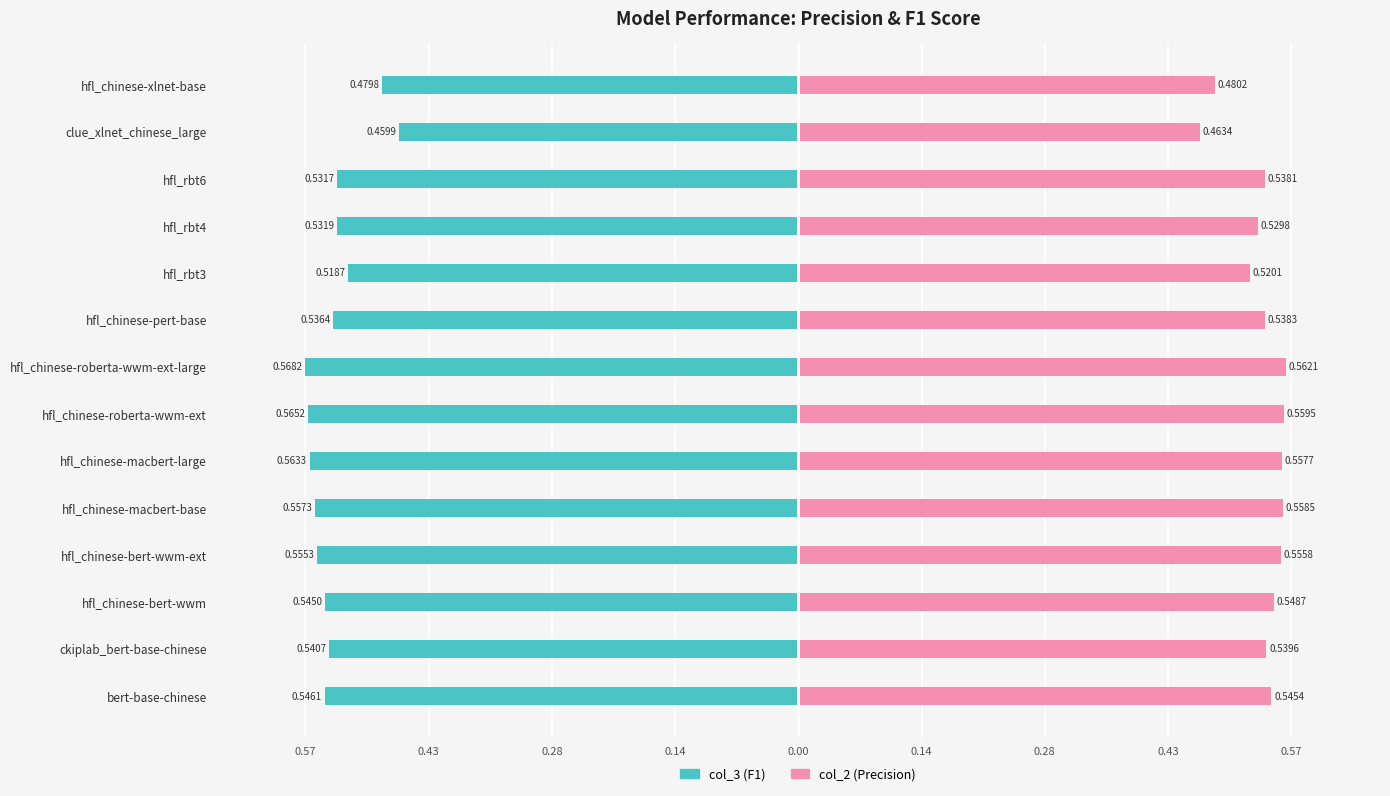

What is the difference between the maximum and minimum values in the col_3 (F1) series?

0.1